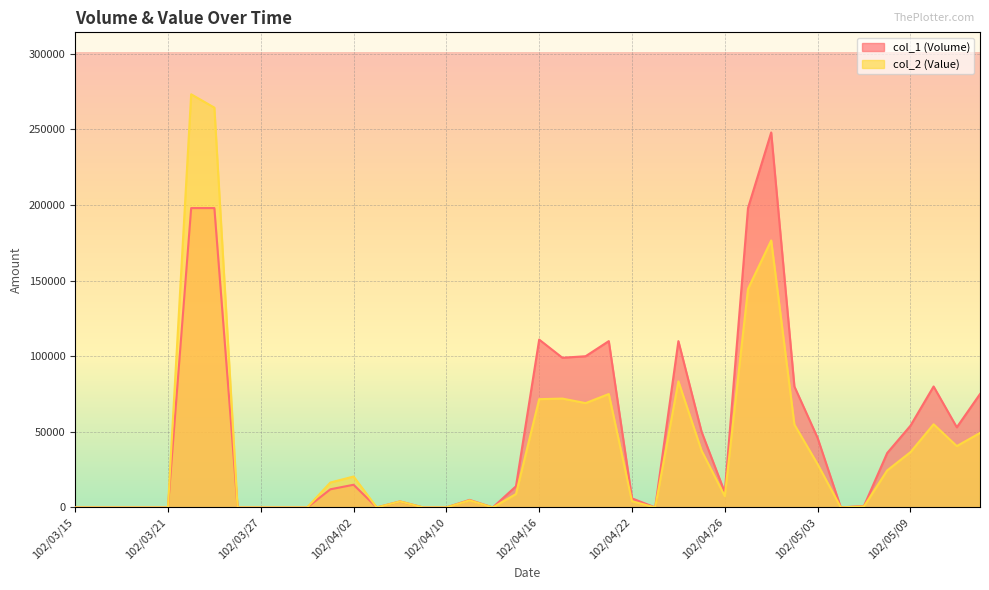

The col_2 (Value) series shows -138797 at 102/04/09. True or false?

False